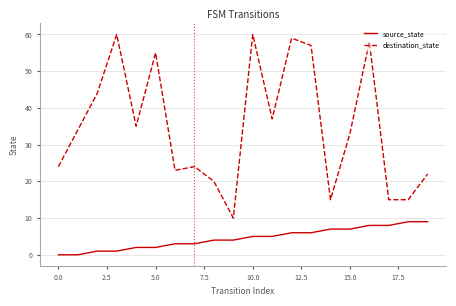

True or false: source_state and destination_state intersect in this chart.

False